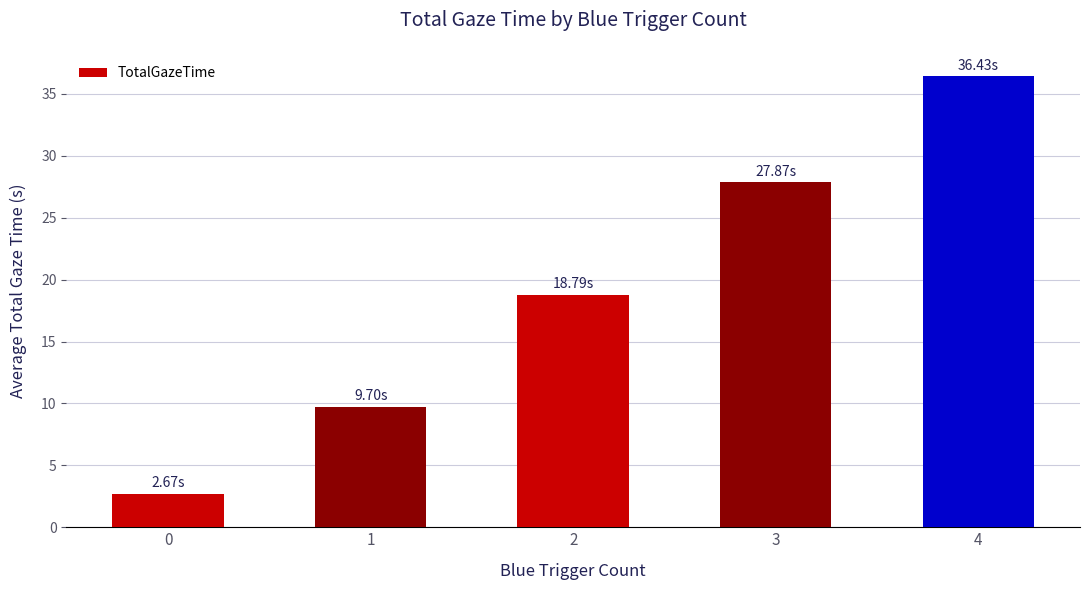

What is the smallest value displayed?

2.7